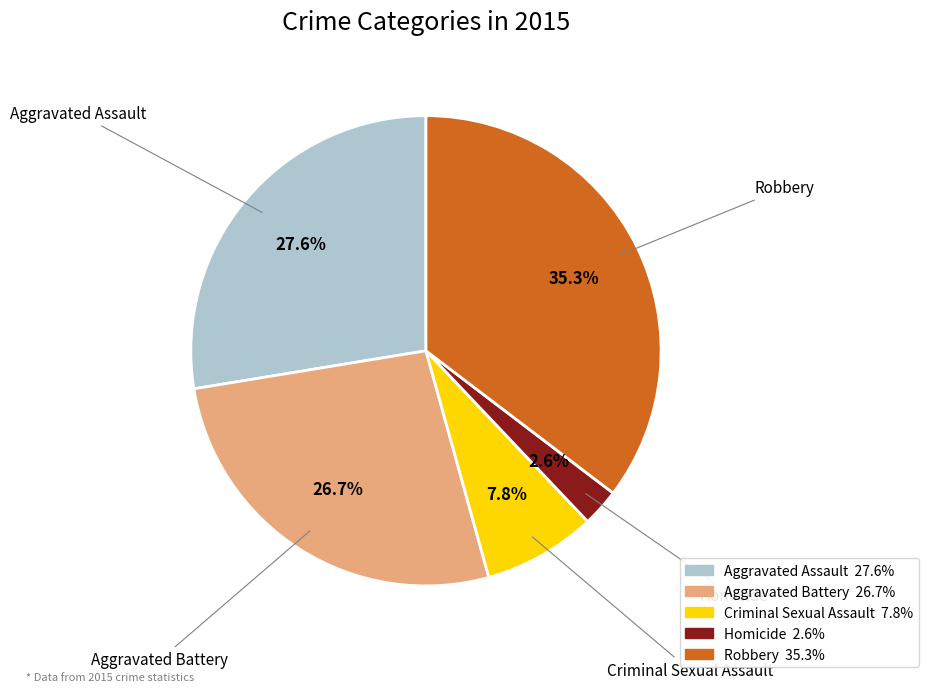

Which category has the smallest portion of the pie?

Homicide